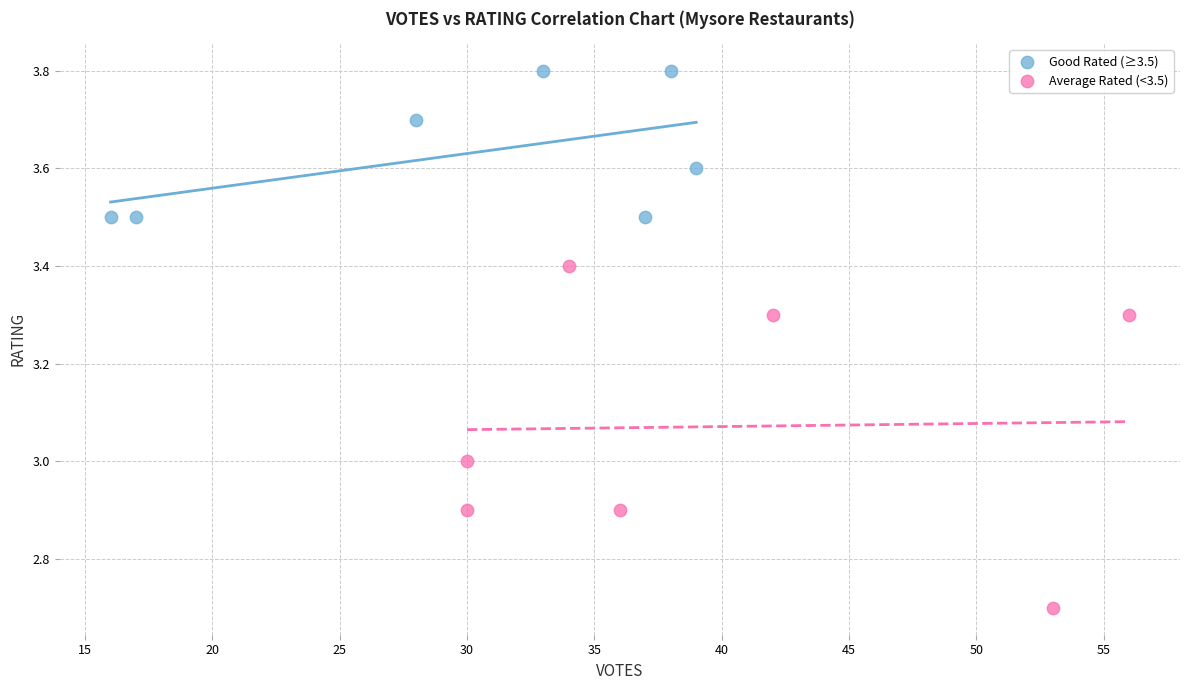

Which series reaches the maximum Y coordinate?

Good Rated (≥3.5)